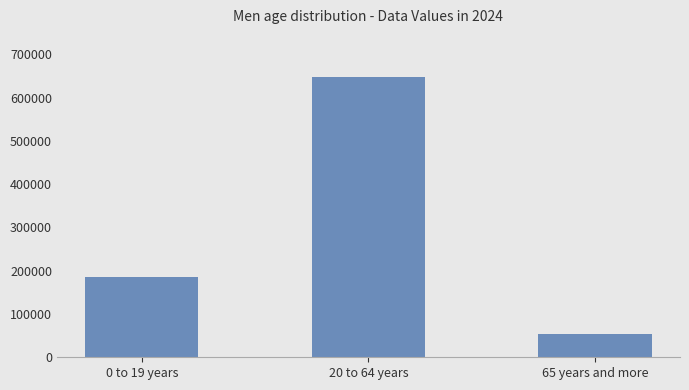

What position from the right is 65 years and more?

1